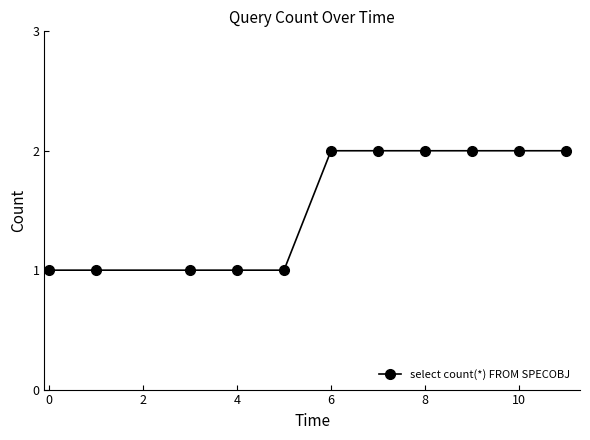

Reading right to left, extract all data points from this chart.

2	2	2	2	2	2	1	1	1	1	1